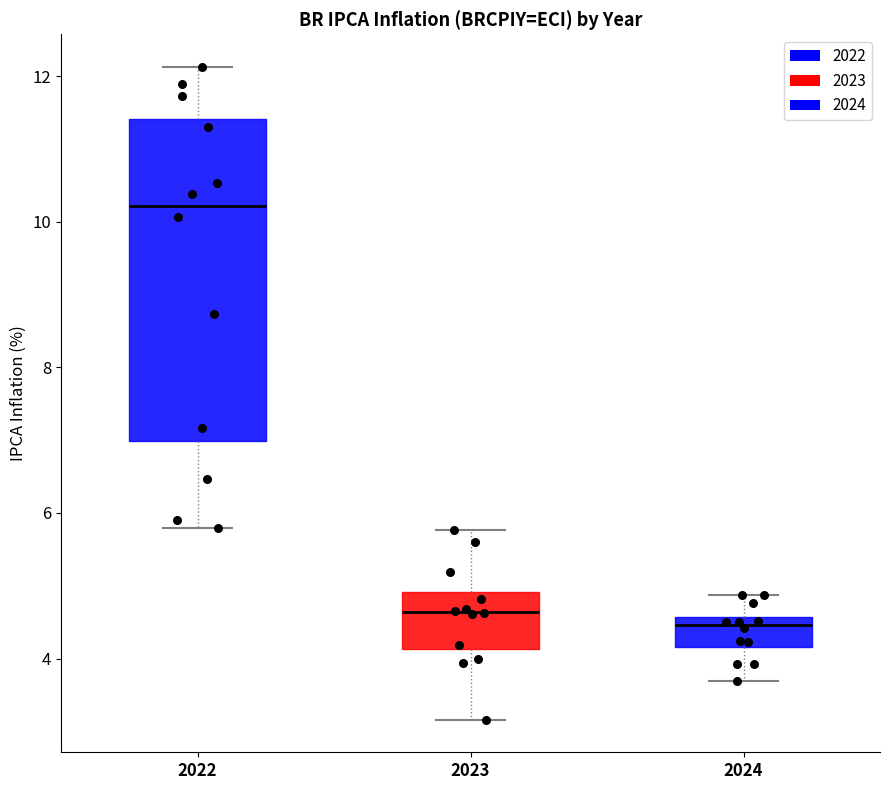

Reading left to right, read every box against the y-axis: the position of its median line, the range the box covers, and the ends of its whiskers. The values are not printed on the chart, so give them approximately, as read against the axis.

2022: median 10.2, box 7.0 to 11.4, whiskers 5.8 to 12.2
2023: median 4.6, box 4.2 to 5.0, whiskers 3.2 to 5.8
2024: median 4.4, box 4.2 to 4.6, whiskers 3.6 to 4.8